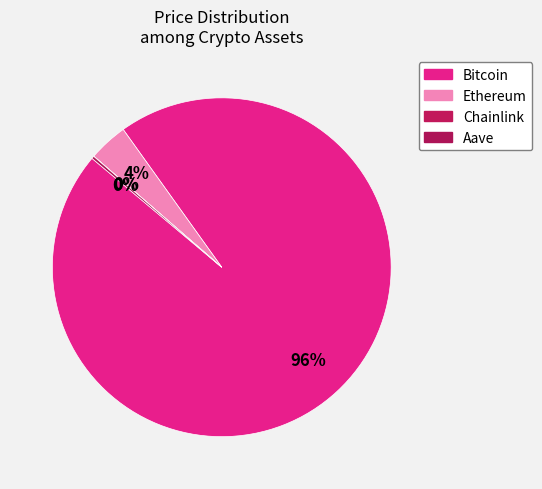

What is the change in value from Ethereum to Chainlink?

-4482.7